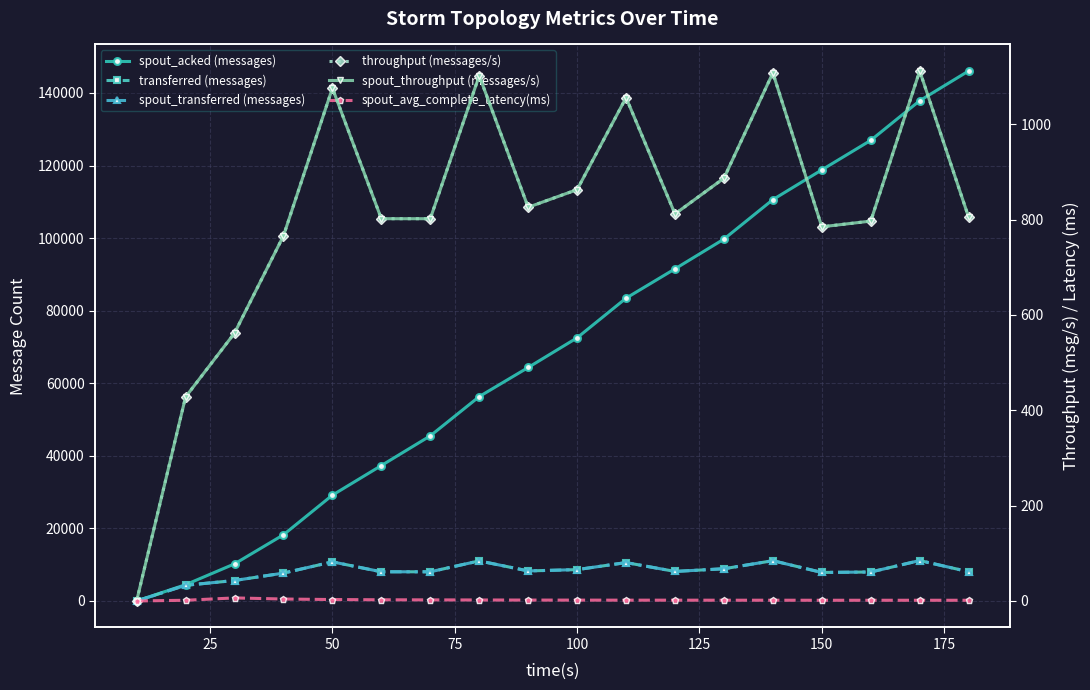

Does the chart have visible grid lines?

Yes